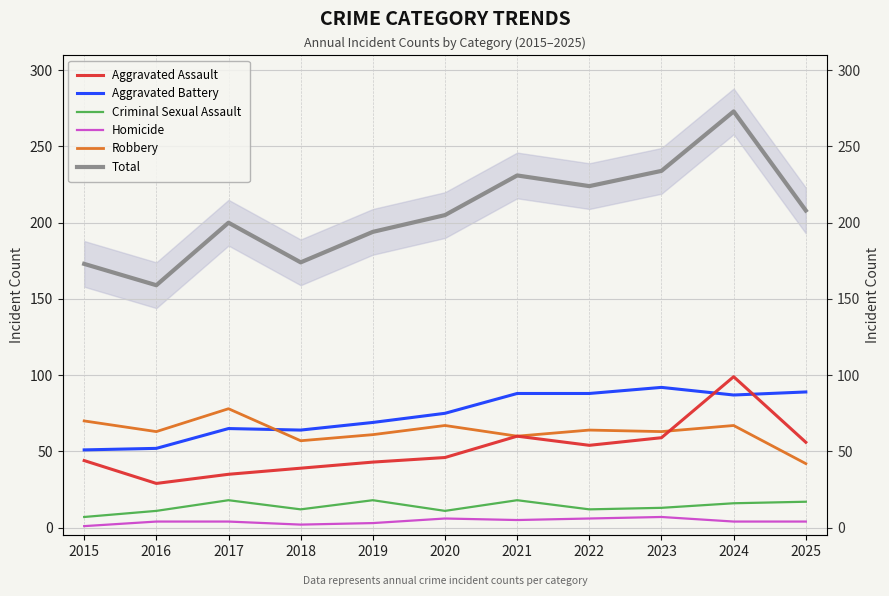

What is the average value of the Total series?

207